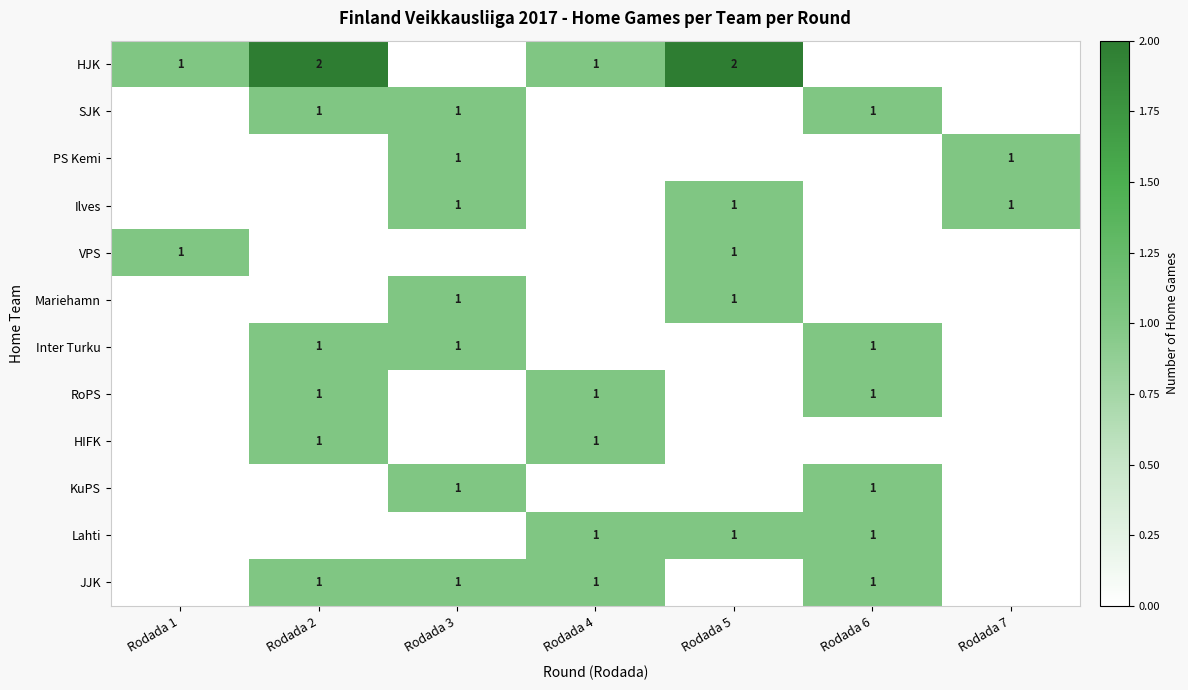

The value of HIFK at Rodada 2 is 0. True or false?

False